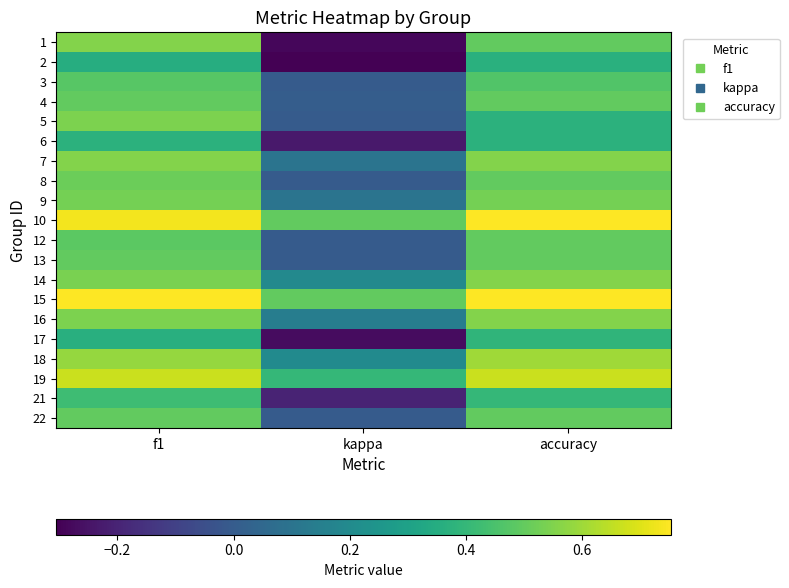

At which category is the sum across all series the highest?

f1